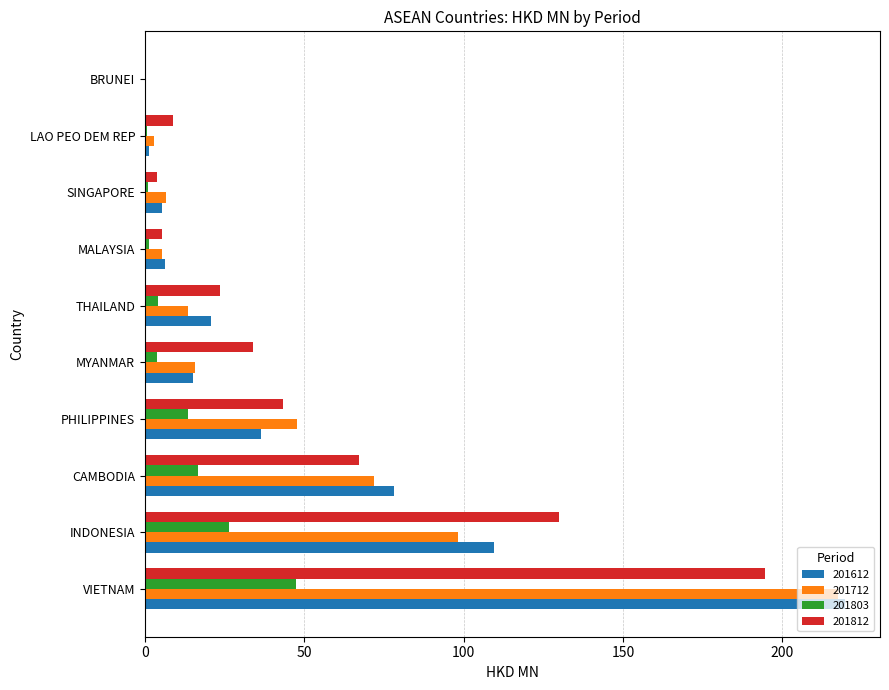

At which label is 201803 closest to 23?

INDONESIA